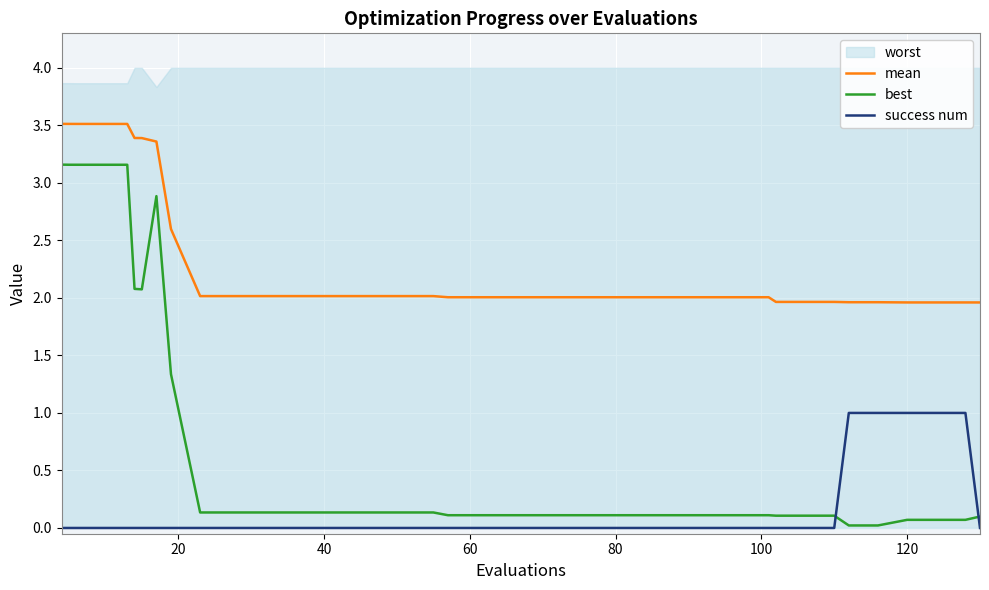

After their last crossing, which series has the higher values: success num or best?

best